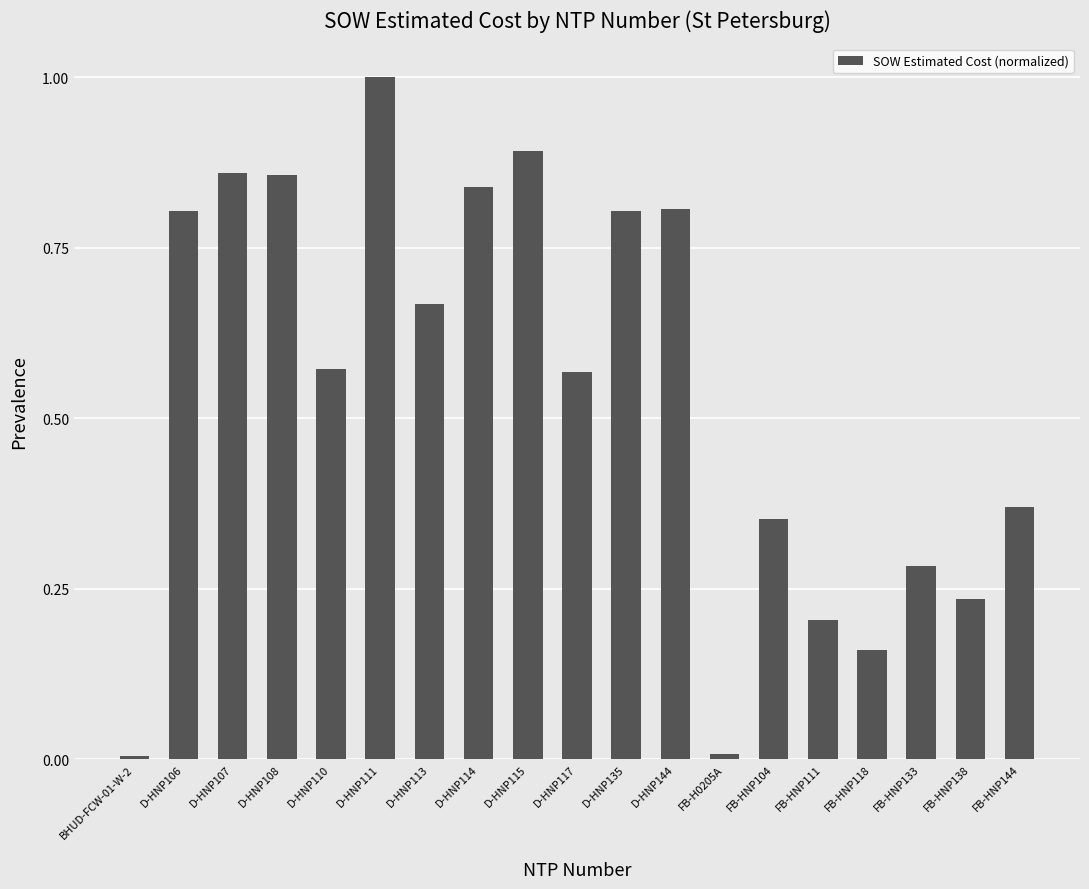

Is it true that the value at D-HNP106 is 1.4?

False